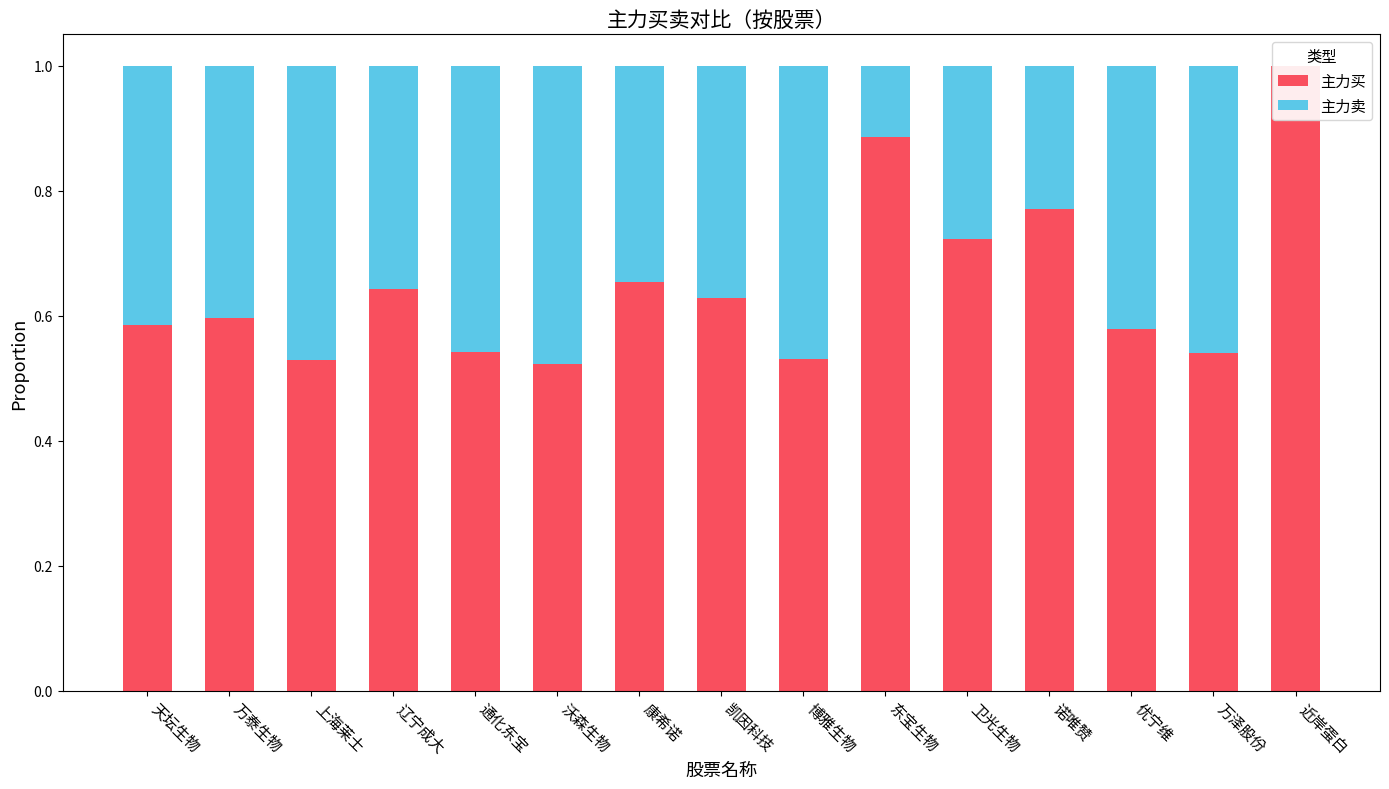

What is the highest value of the 主力卖 series?

0.5